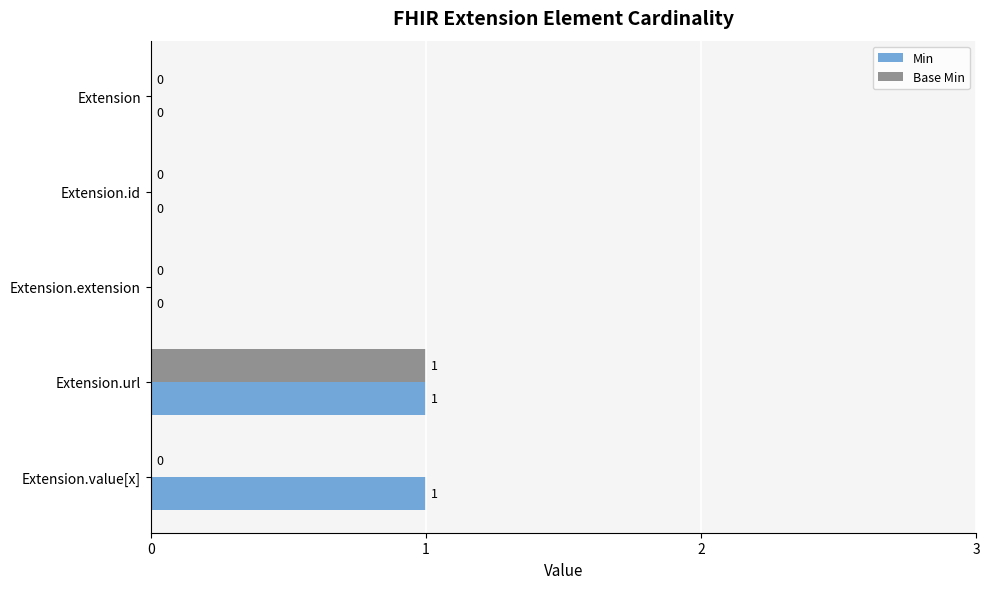

The value of Base Min at Extension.id is 0. True or false?

True